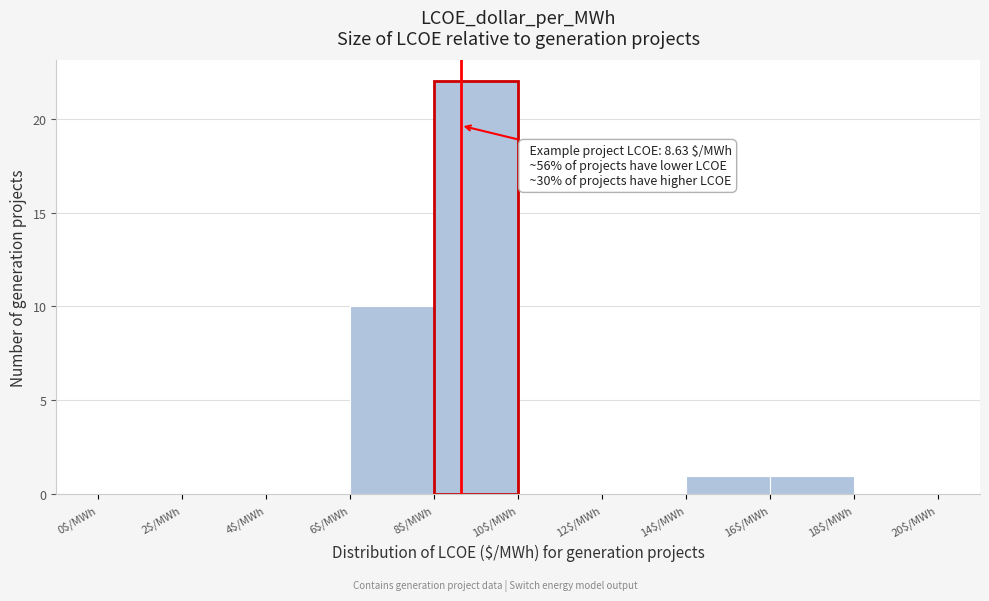

Over which range of the x-axis is the bar tallest?

8 to 10